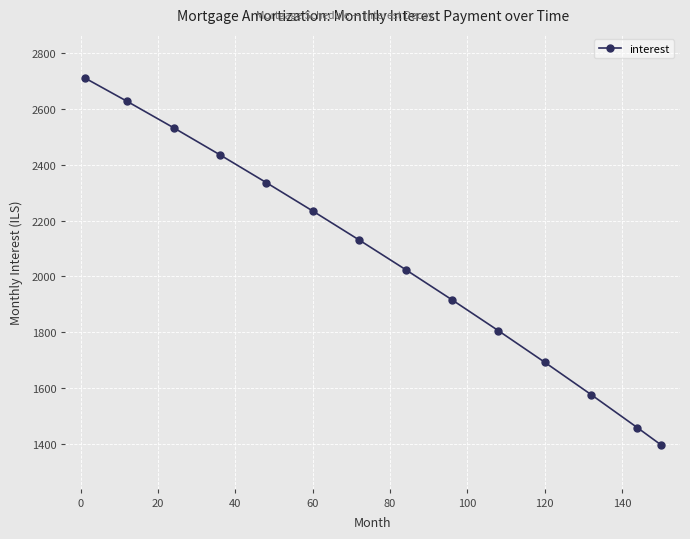

What is the average value?

2062.5